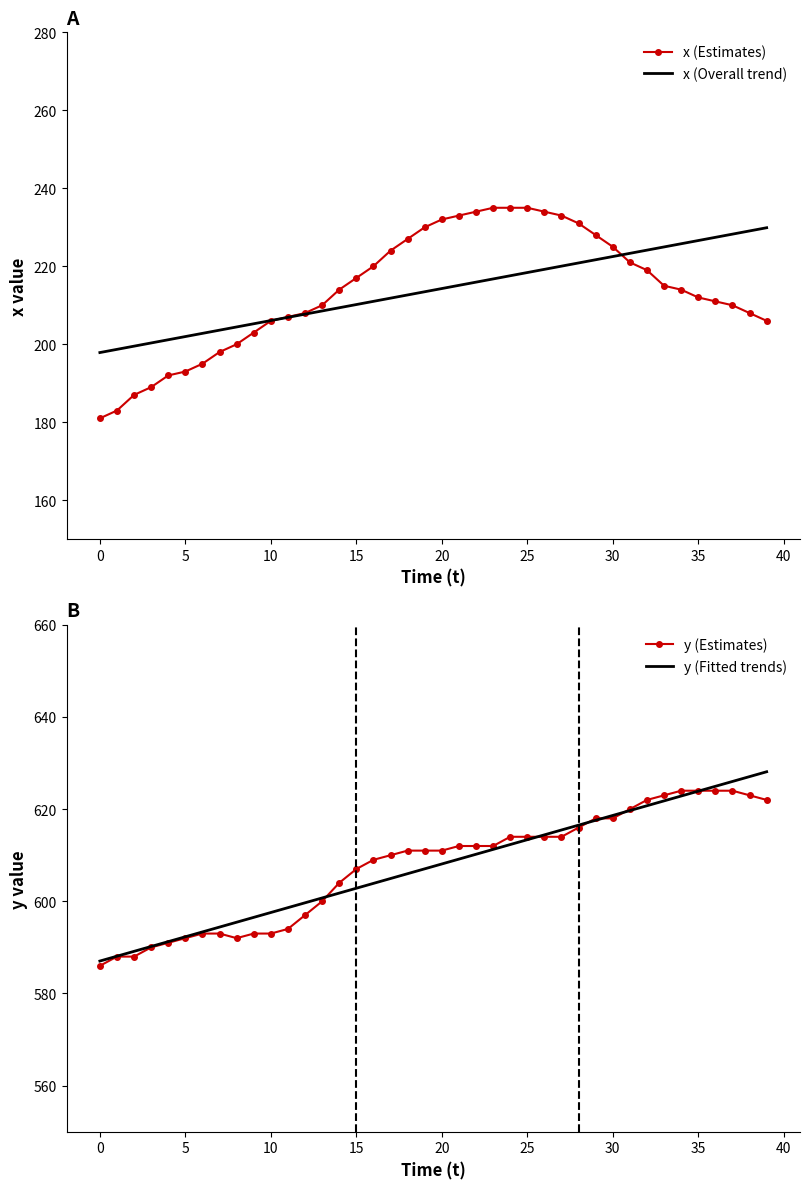

True or false: y (Fitted trends) has more than 2 interior local peaks.

False